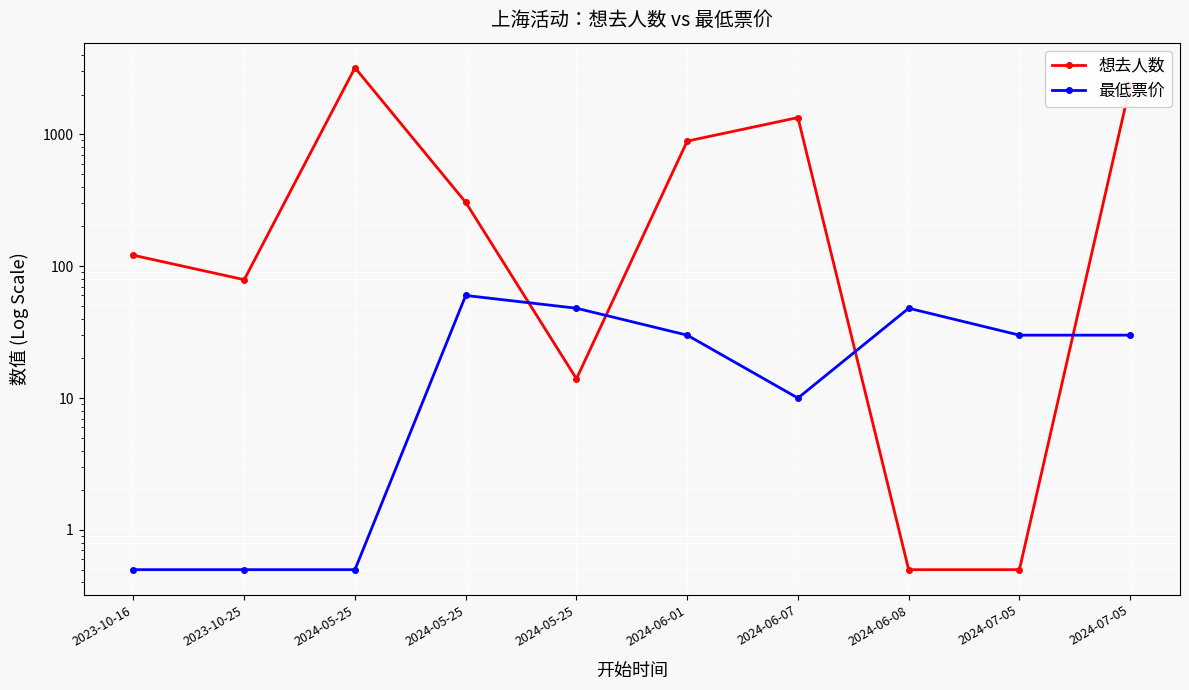

Is it true that 最低票价 equals 45.6 at 2024-07-05?

False